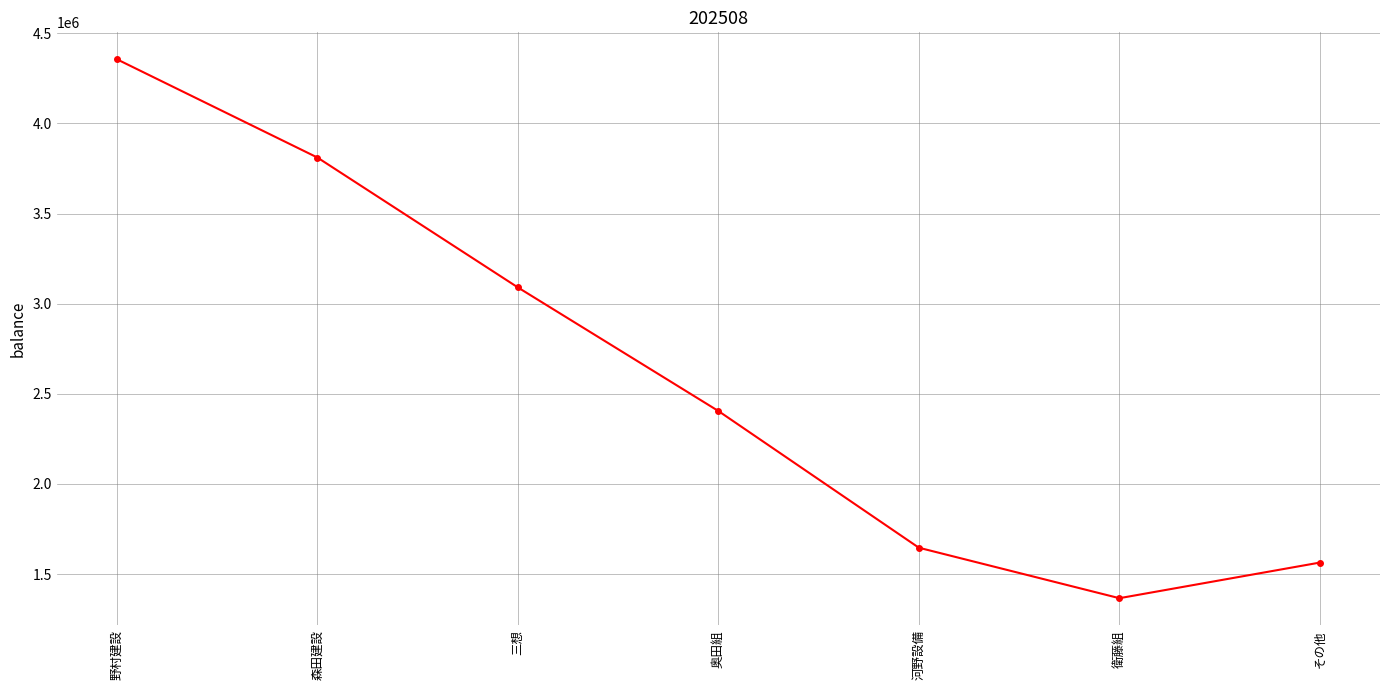

What is the maximum value shown in the chart?

4355934